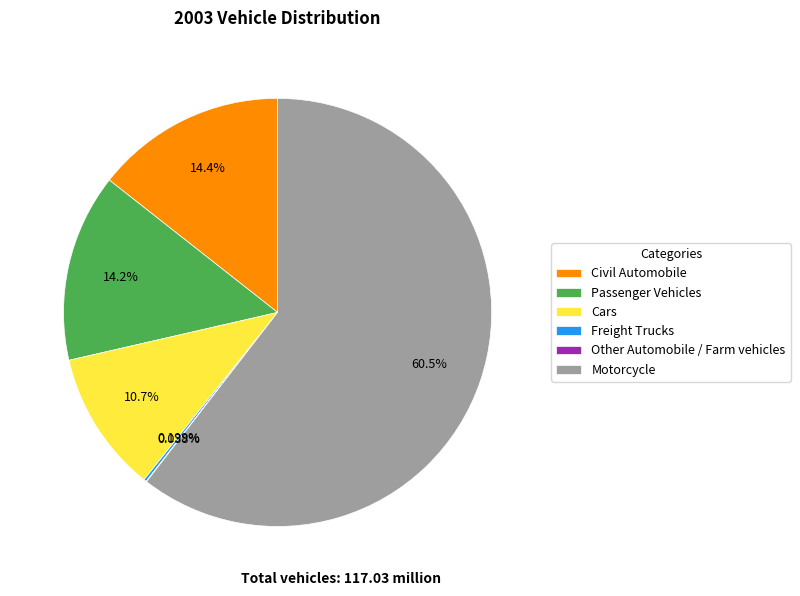

Between Motorcycle and Civil Automobile, which is larger?

Motorcycle